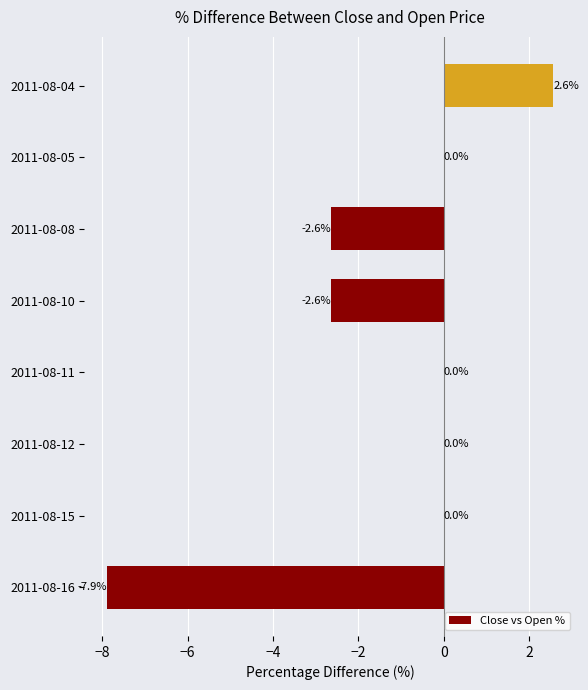

Between 2011-08-04 and 2011-08-05, which is larger?

2011-08-04